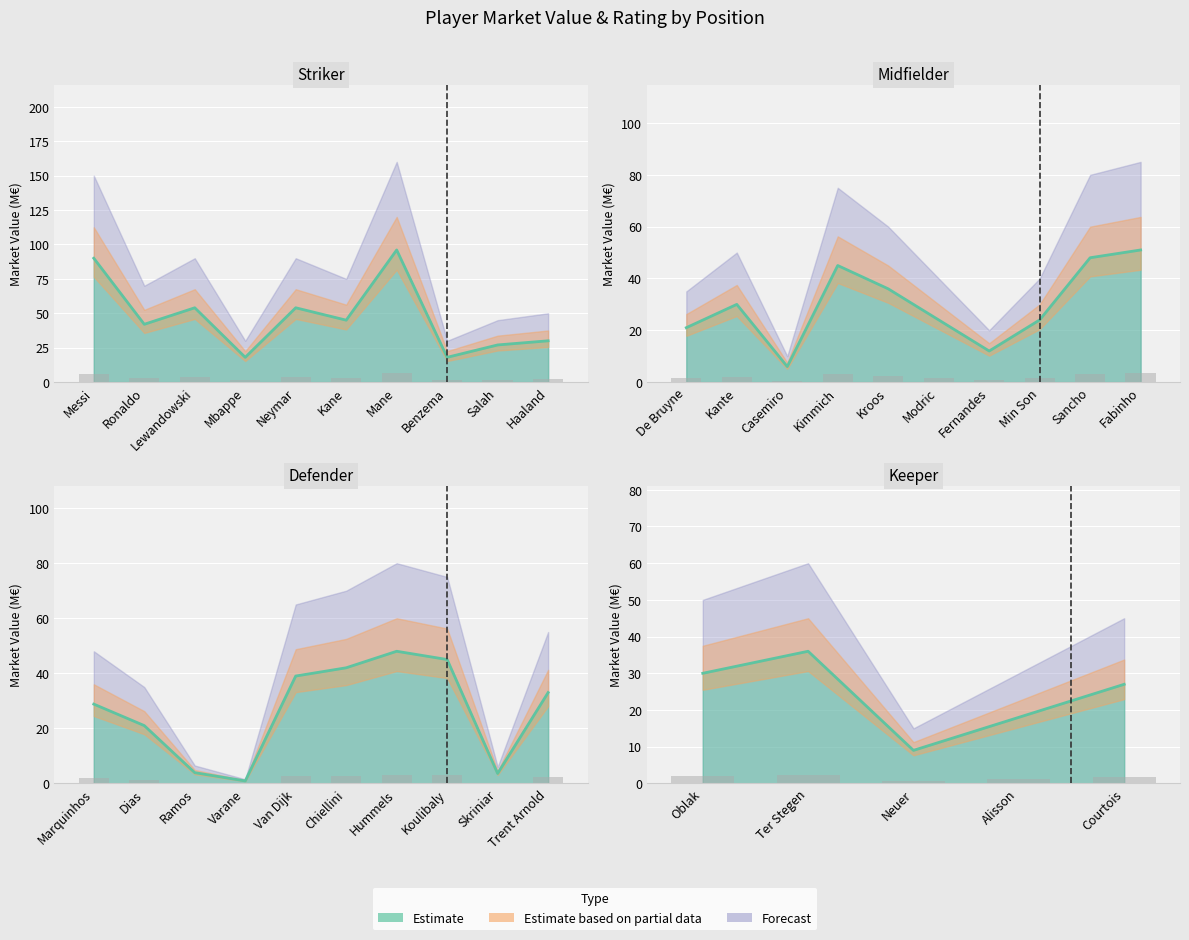

Are the bars horizontal?

No